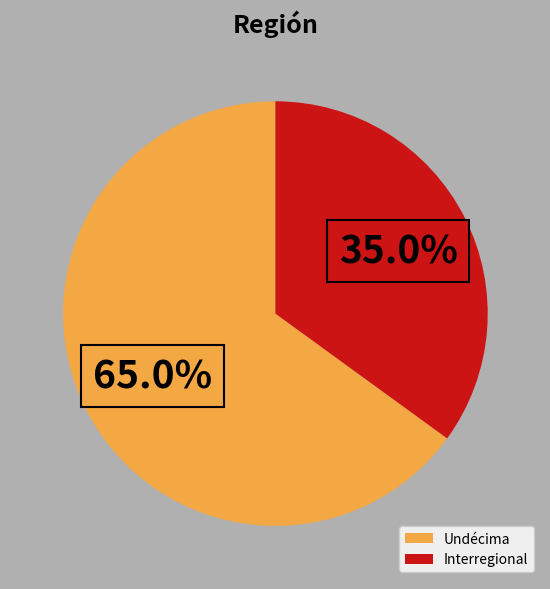

Is there any slice that represents more than half of the pie?

Yes